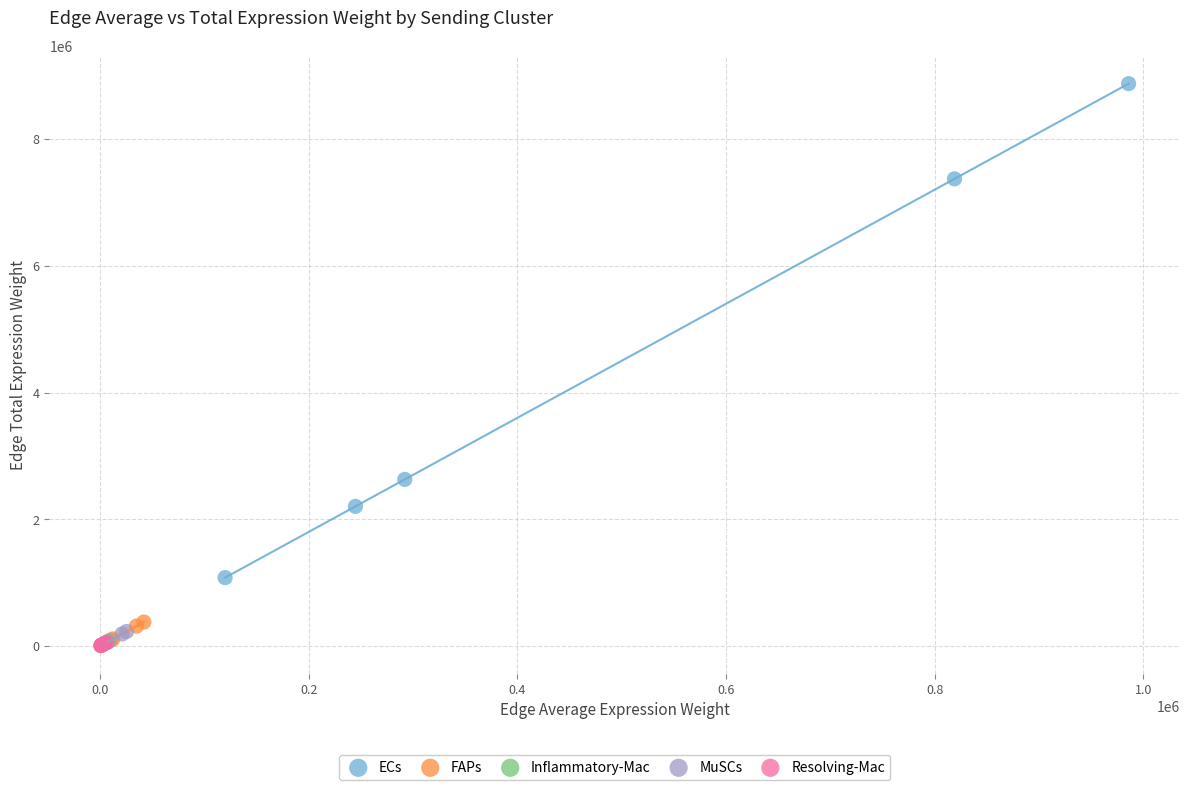

Which series contains the highest Y value?

ECs